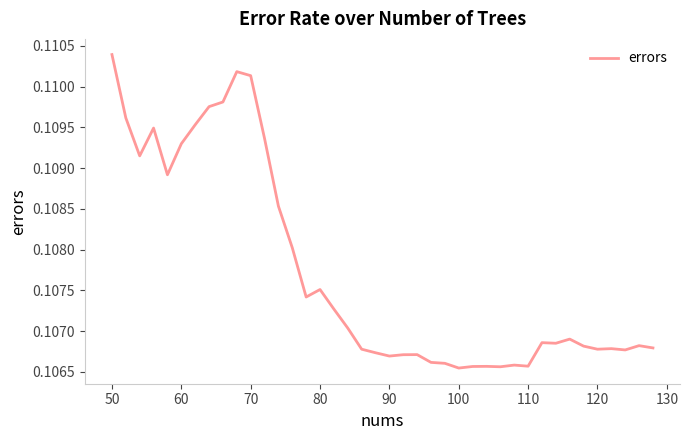

Is this an area chart (filled region under the line)?

No